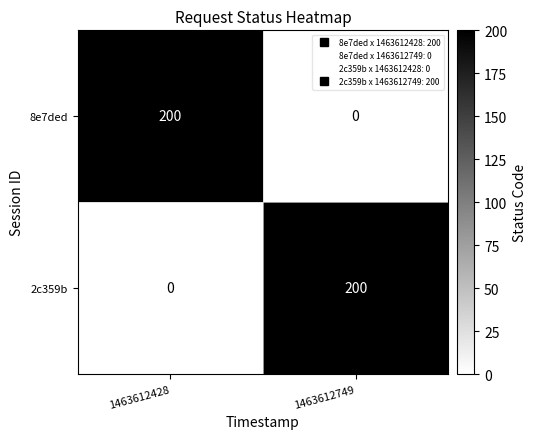

Reading left to right, list all the values displayed in this chart.

8e7ded: 1463612428=200	1463612749=0
2c359b: 1463612428=0	1463612749=200